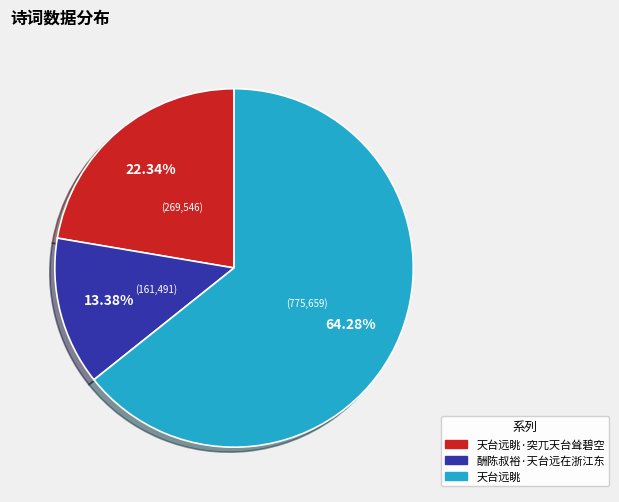

Is there any slice that represents more than half of the pie?

Yes